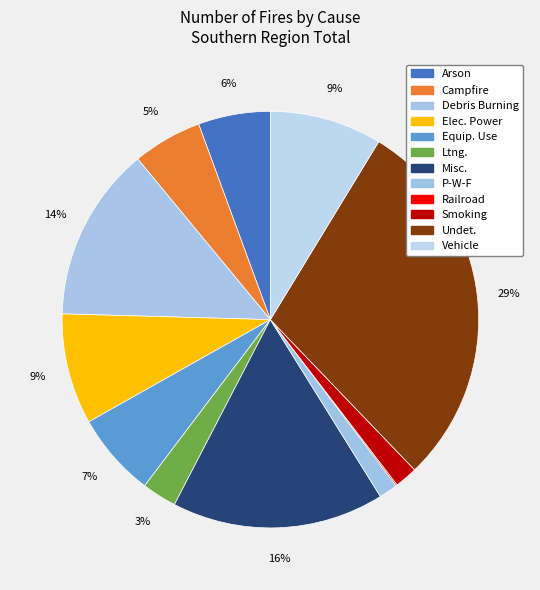

To the nearest percent, what portion does Debris Burning represent?

14%